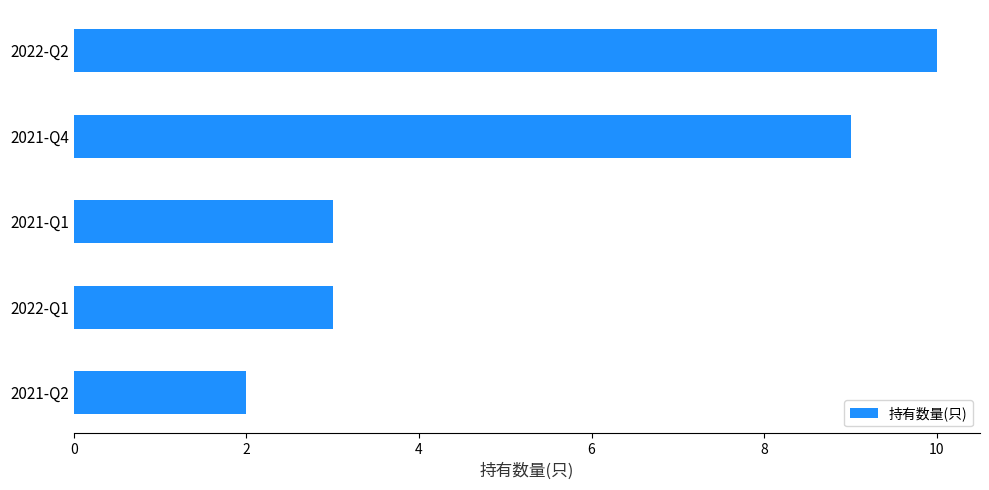

Reading bottom to top, extract all data points from this chart.

2021-Q2=2	2022-Q1=3	2021-Q1=3	2021-Q4=9	2022-Q2=10